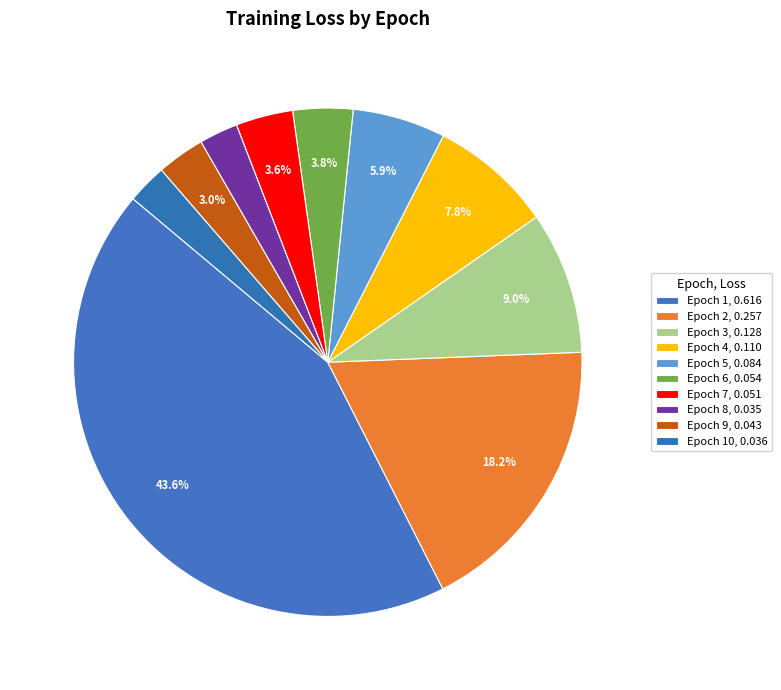

Rank the categories by value from lowest to highest.

Epoch 8, Epoch 10, Epoch 9, Epoch 7, Epoch 6, Epoch 5, Epoch 4, Epoch 3, Epoch 2, Epoch 1